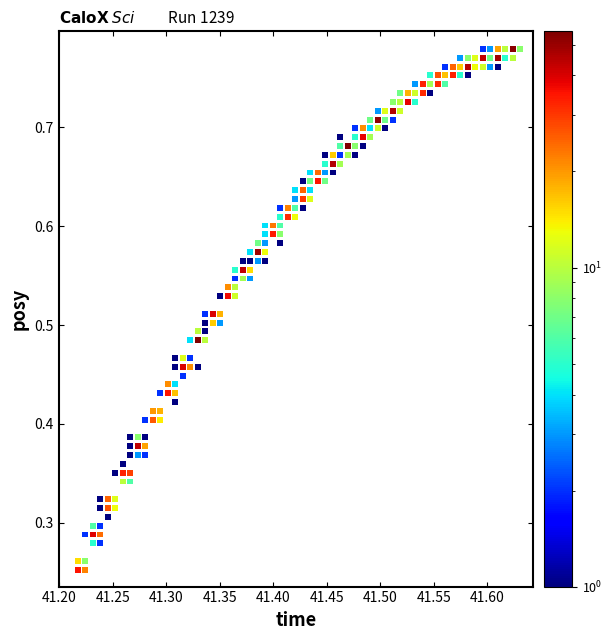

How many data points are displayed?

182